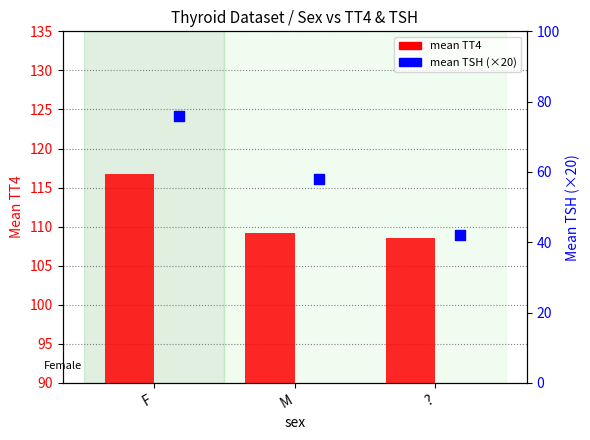

What is the ratio of the value at ? to the value at M?

1.0